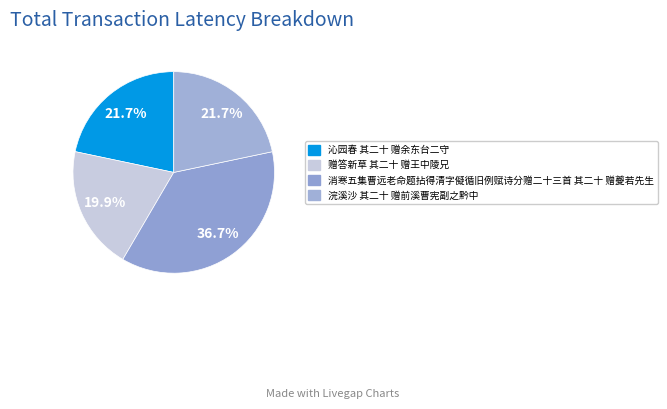

What is the change in value from 沁园春 其二十 赠余东台二守 to 消寒五集曹远老命题拈得清字儗循旧例赋诗分赠二十三首 其二十 赠夔若先生?

+343793